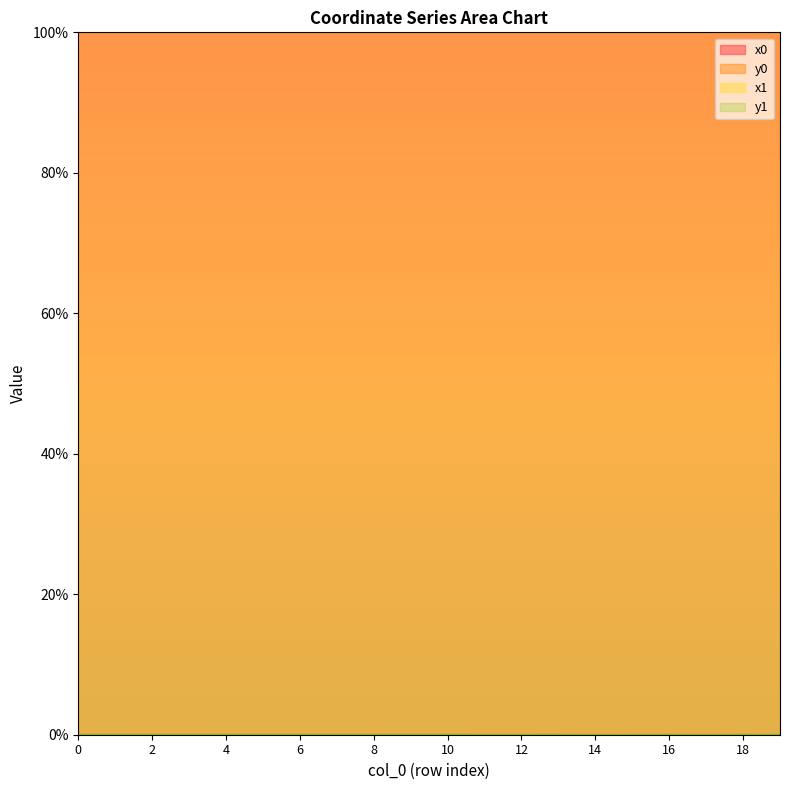

What is the spread (max minus min) of values at 9?

100.0